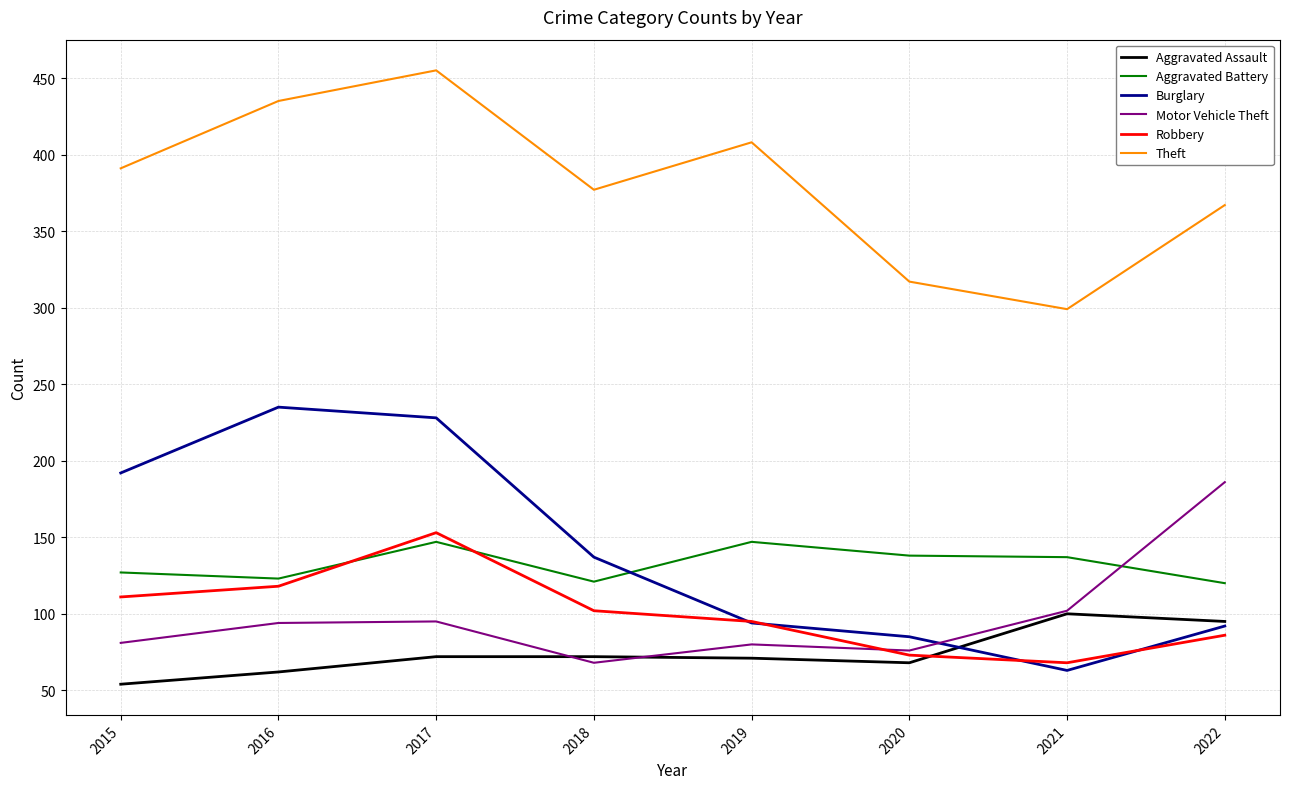

How many lines are shown in the chart?

6